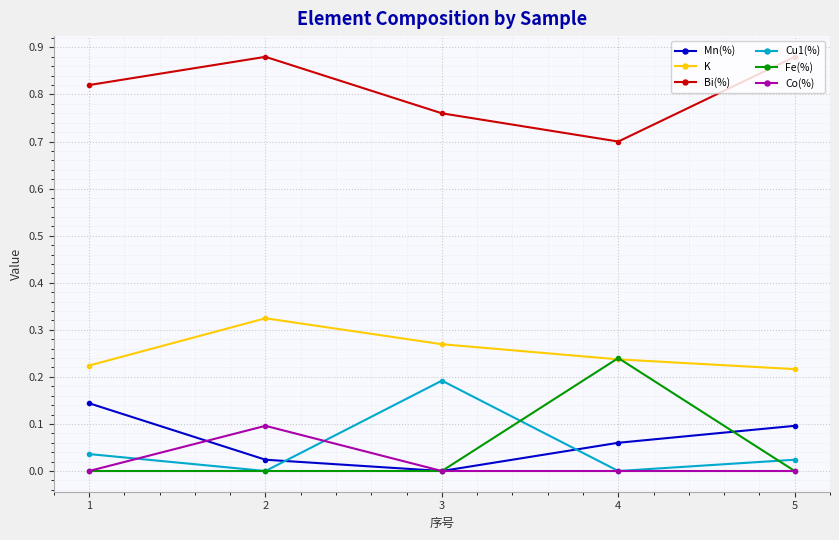

Which category has the highest value in the Fe(%) series?

4